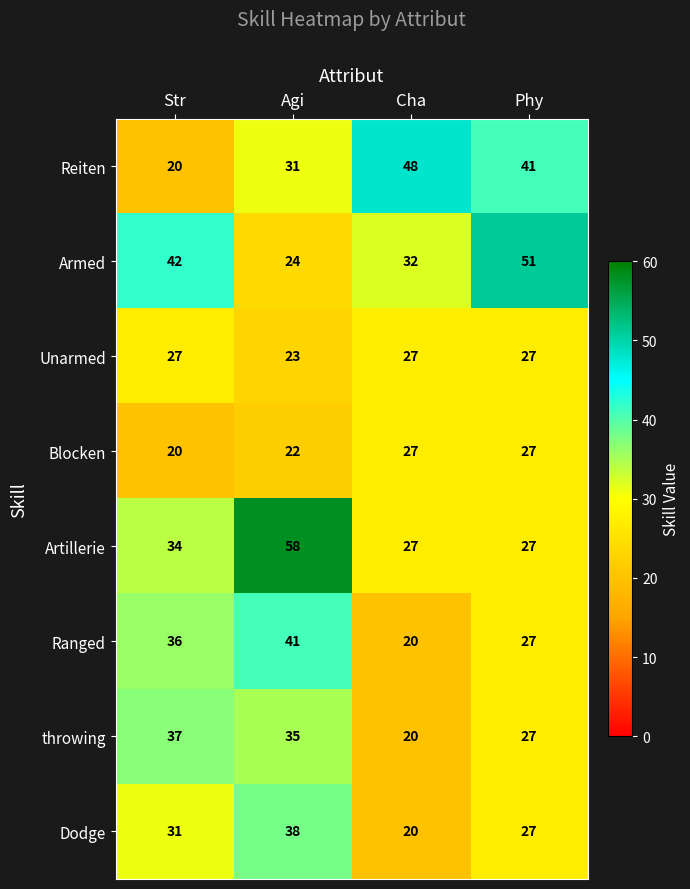

What is the difference between the second highest and minimum values in the Reiten series?

21